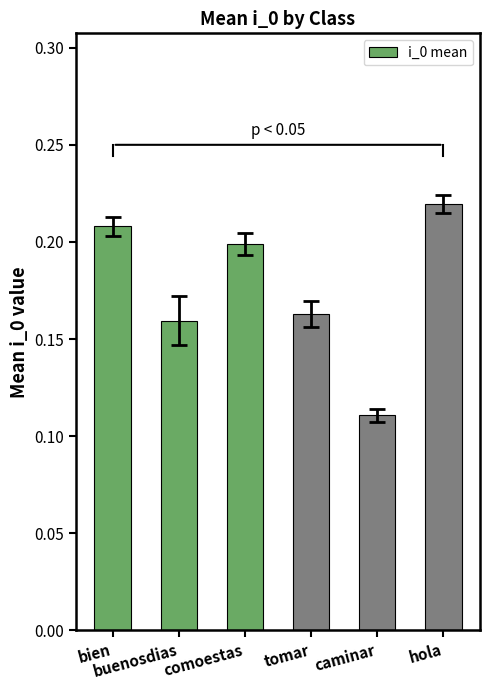

What is the change in value from comoestas to caminar?

-0.1